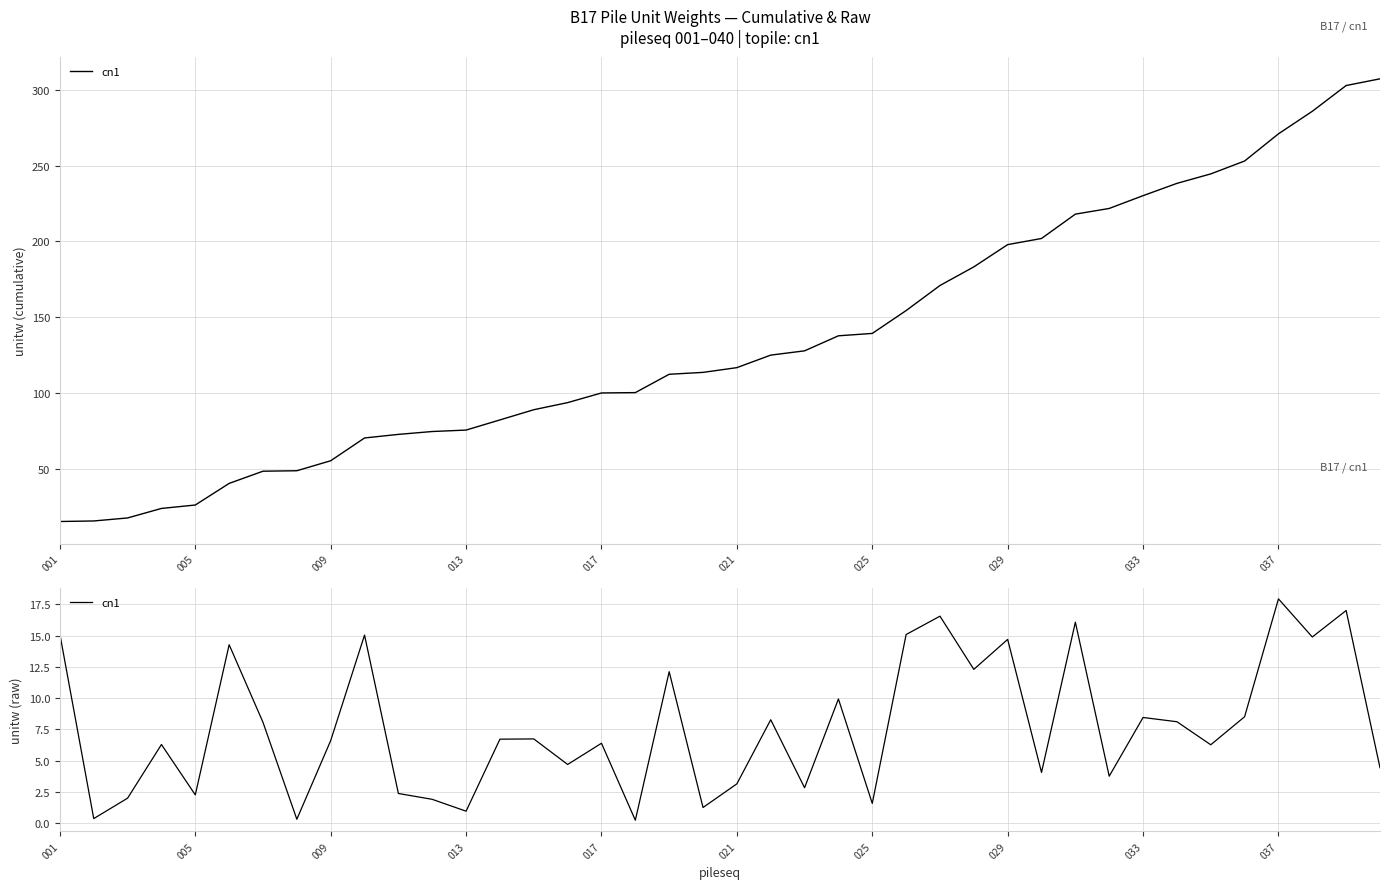

What is the minimum value shown in the chart?

0.2